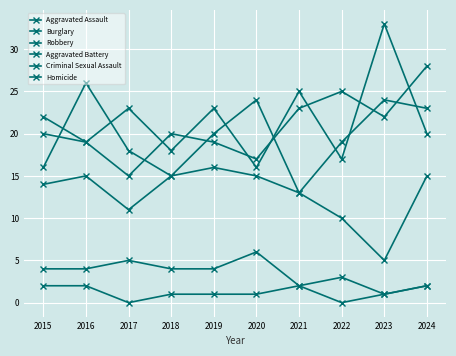

What is the difference between the Aggravated Assault values at 2018 and 2024?

8